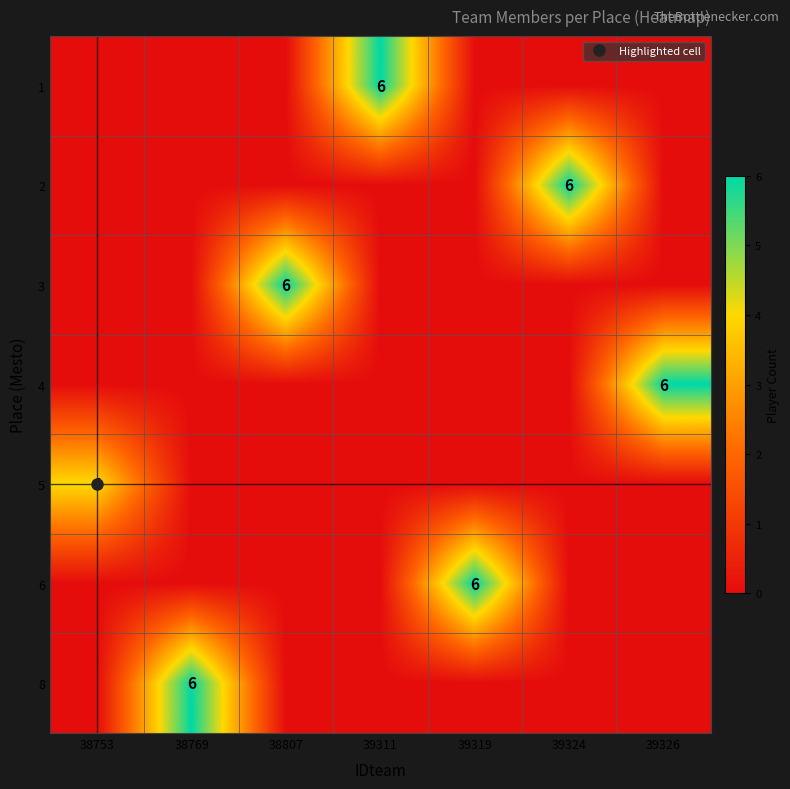

What is the total value across all series at 39319?

6